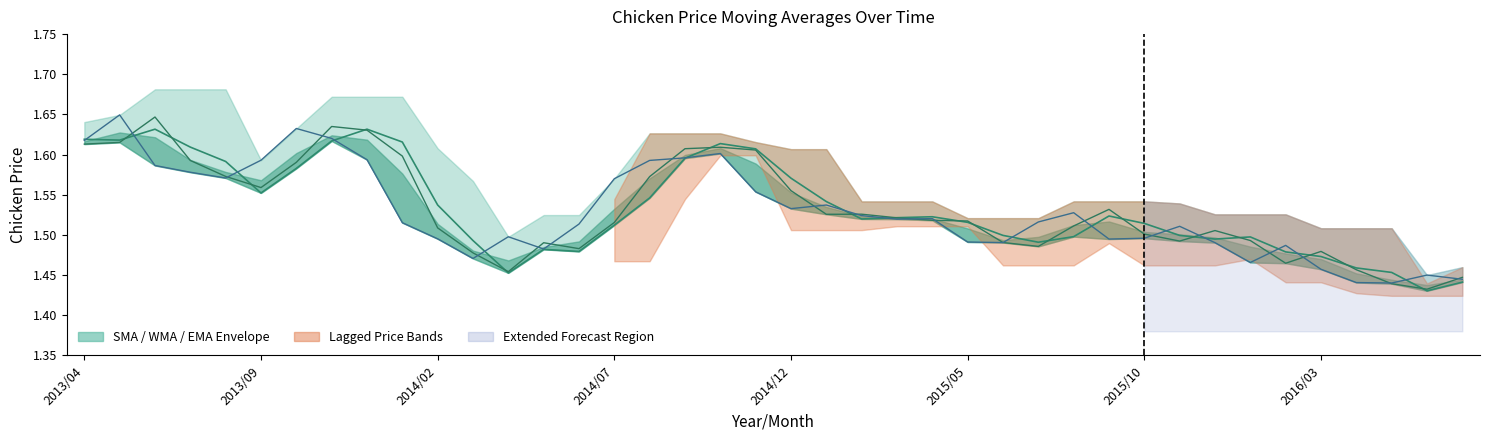

What is the difference between the maximum and minimum values in the EMA Chicken Price series?

0.2